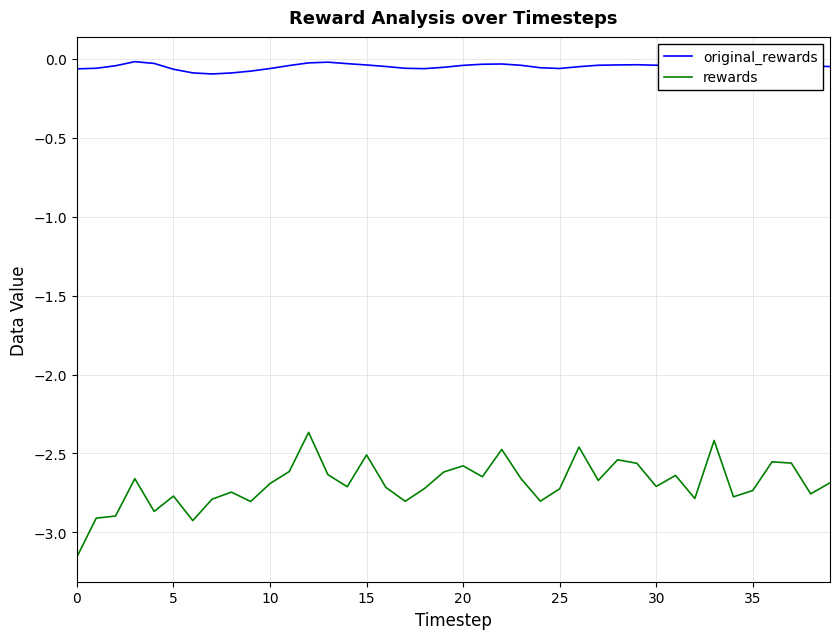

What is the highest value of the rewards series?

-2.4